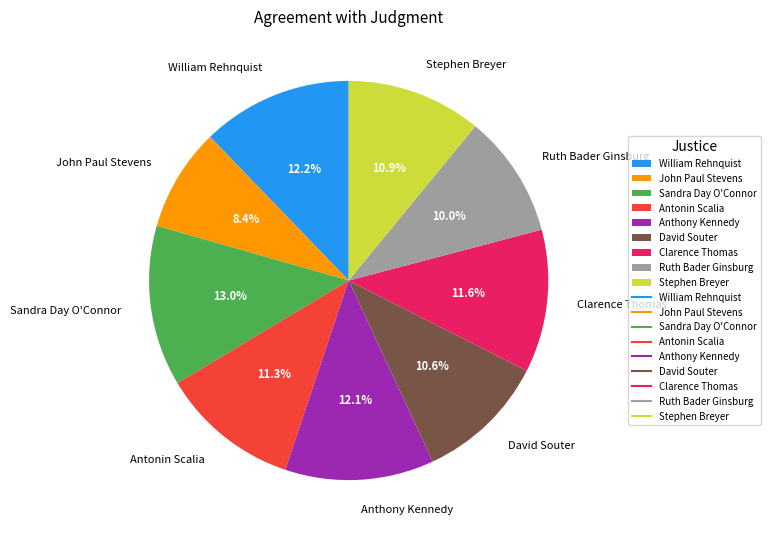

Combined, do David Souter and Ruth Bader Ginsburg account for over 50%?

No